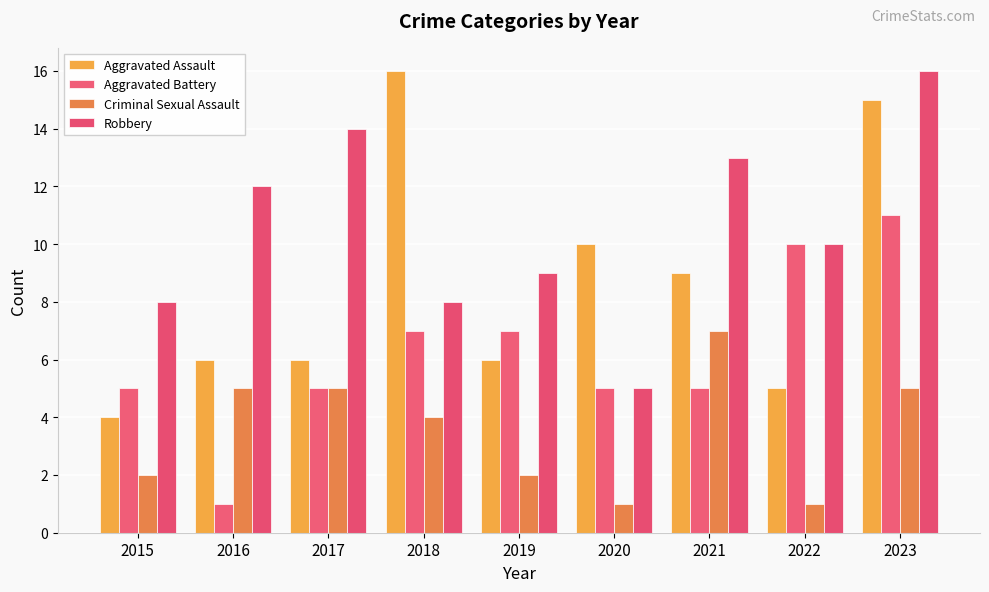

How many bars are there in total?

36